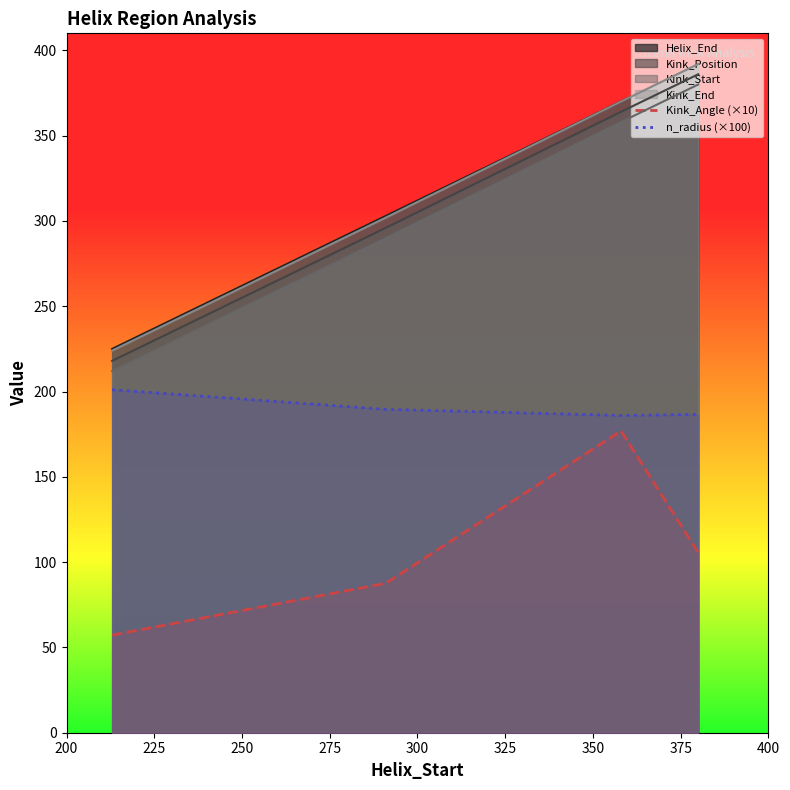

At how many categories does at least one series exceed 169?

4